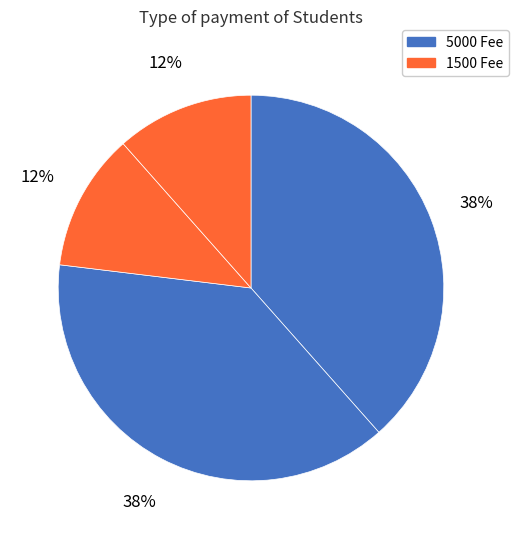

How many slices are in this pie chart?

4